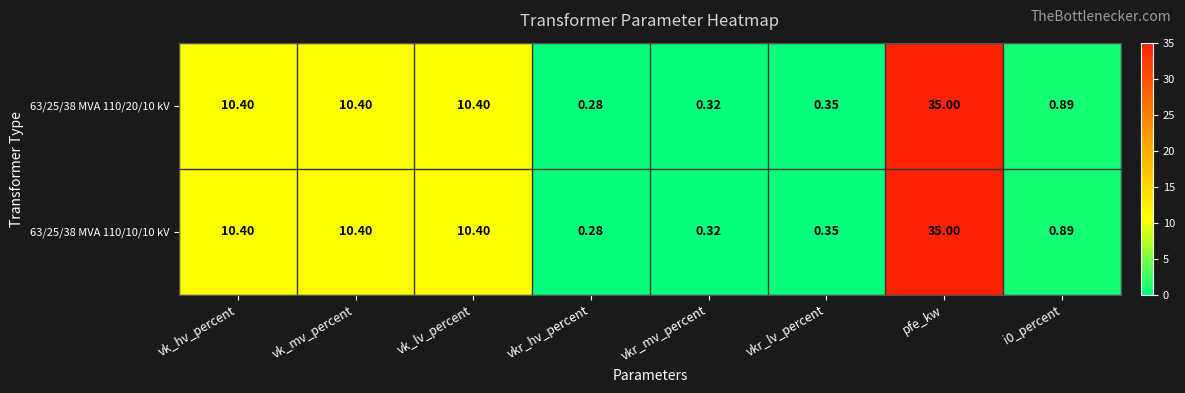

At which label does 63/25/38 MVA 110/20/10 kV reach its peak?

pfe_kw